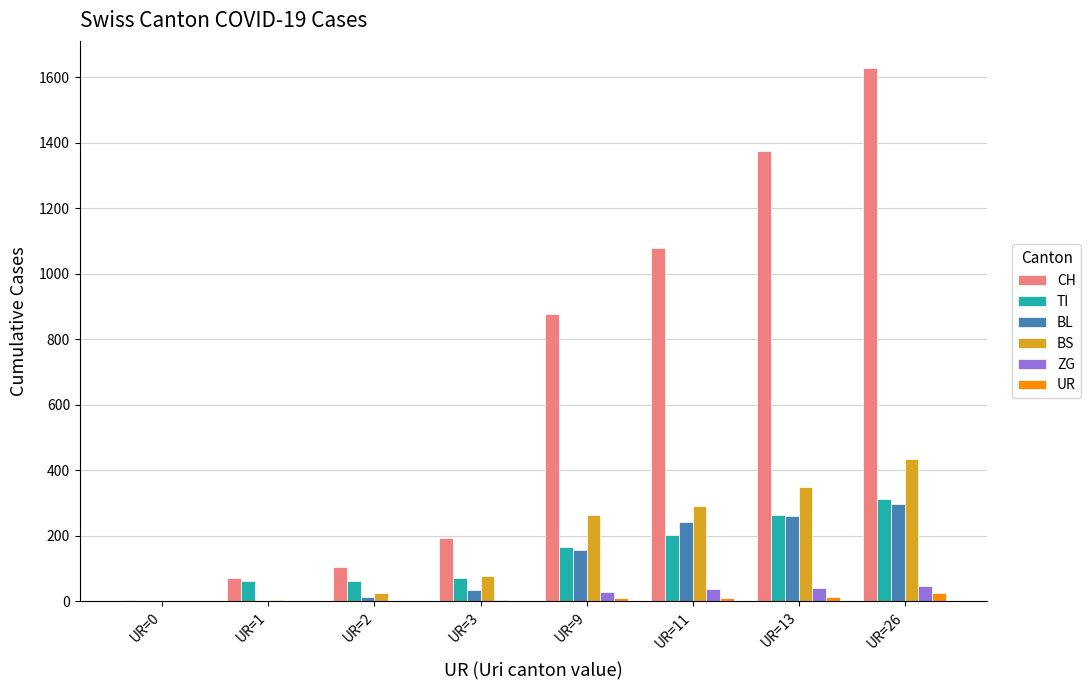

What is the sum of all CH values?

5334